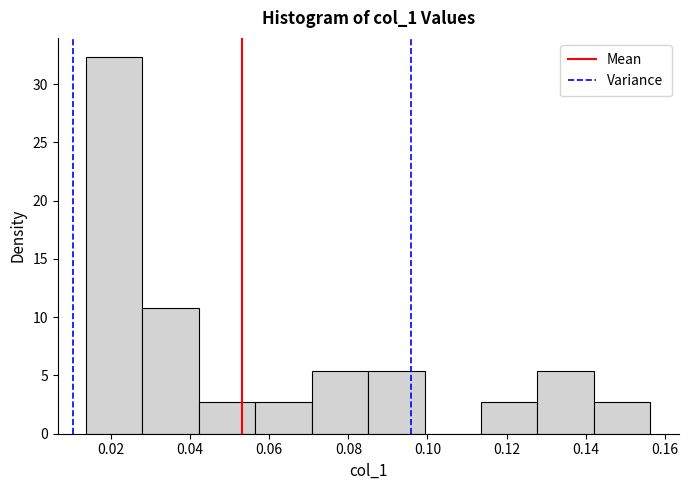

Reading left to right, list every bar in this chart as the range it spans on the x-axis followed by its height. Neither the bar edges nor the heights are printed on the chart, so give them approximately, as read against the axes.

0.014 to 0.028: 32.5
0.028 to 0.042: 11.0
0.042 to 0.056: 2.5
0.056 to 0.070: 2.5
0.070 to 0.086: 5.5
0.086 to 0.100: 5.5
0.100 to 0.114: 0
0.114 to 0.128: 2.5
0.128 to 0.142: 5.5
0.142 to 0.156: 2.5